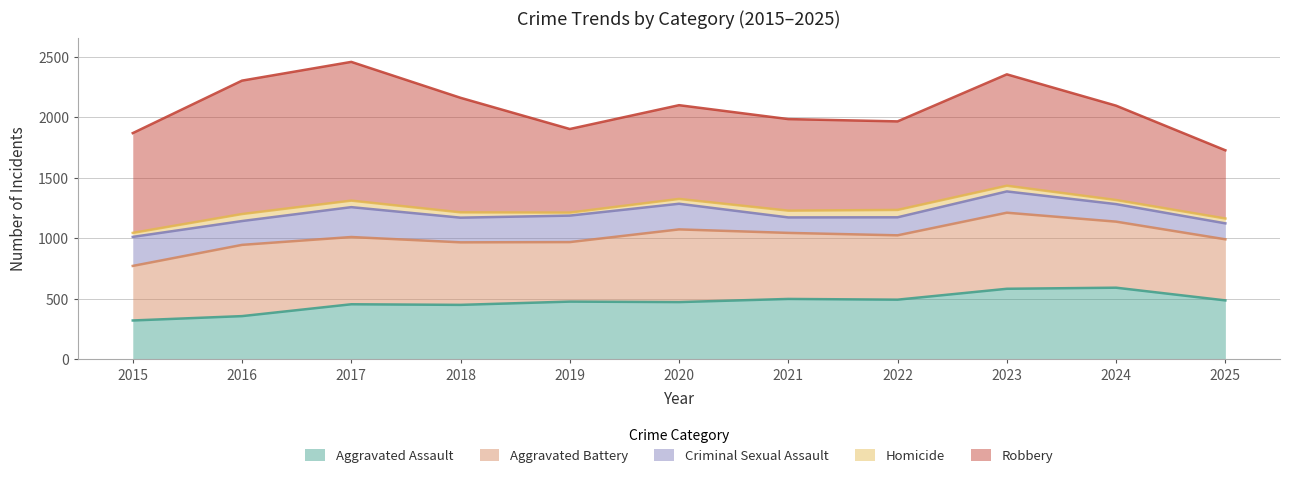

Reading left to right, what are all the values shown in this chart?

Aggravated Assault: 2015=319	2016=355	2017=453	2018=448	2019=475	2020=471	2021=497	2022=491	2023=581	2024=590	2025=485
Aggravated Battery: 2015=451	2016=589	2017=556	2018=517	2019=492	2020=601	2021=546	2022=532	2023=629	2024=546	2025=505
Criminal Sexual Assault: 2015=240	2016=197	2017=247	2018=204	2019=219	2020=212	2021=128	2022=149	2023=176	2024=145	2025=132
Homicide: 2015=33	2016=58	2017=54	2018=44	2019=25	2020=40	2021=56	2022=61	2023=47	2024=34	2025=40
Robbery: 2015=825	2016=1103	2017=1147	2018=947	2019=691	2020=775	2021=757	2022=732	2023=921	2024=780	2025=564